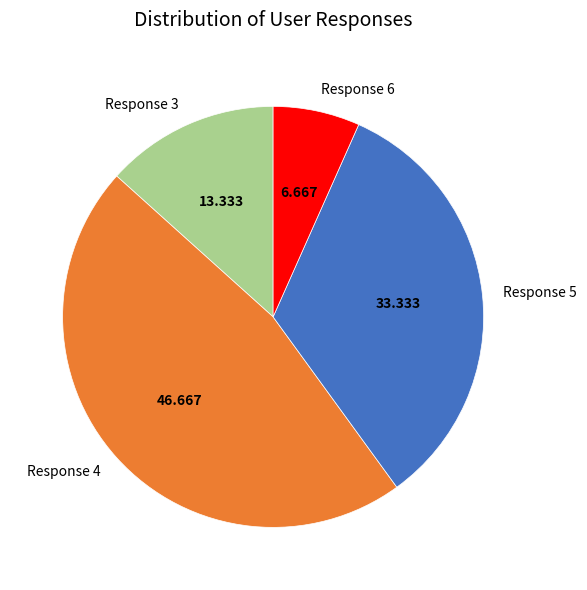

Which slice is the largest?

Response 4